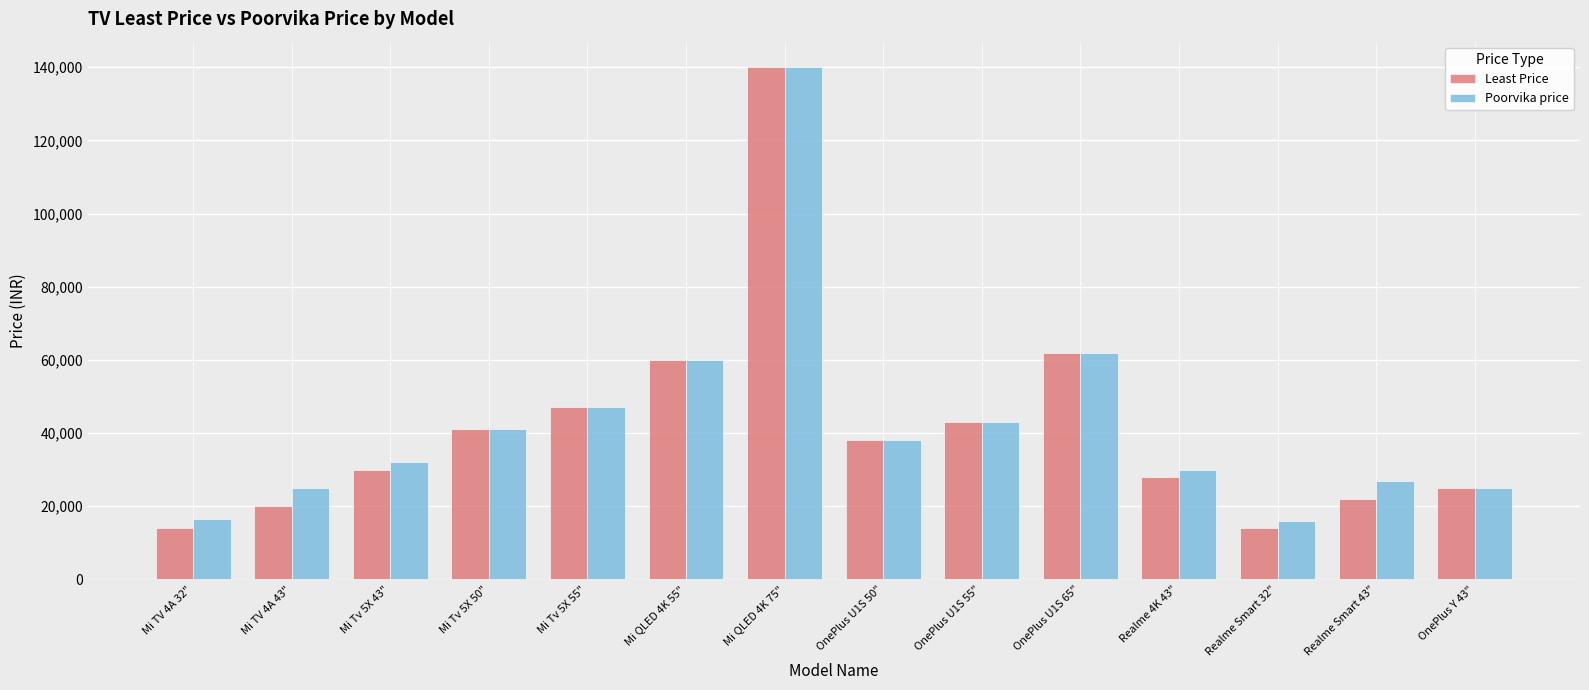

Which category has the highest value in the Least Price series?

Mi QLED 4K 75"